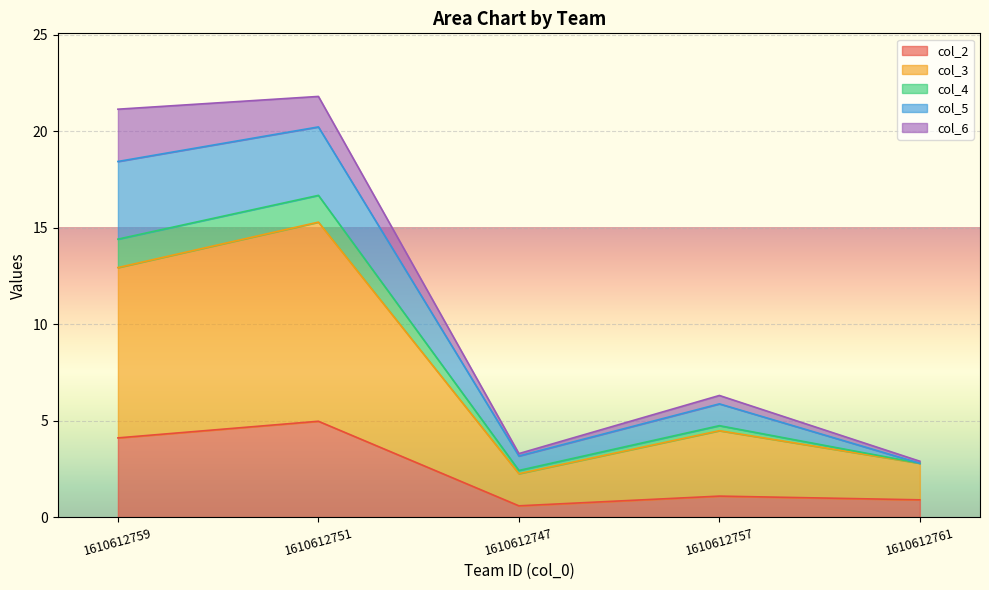

True or false: col_2 and col_3 intersect in this chart.

False